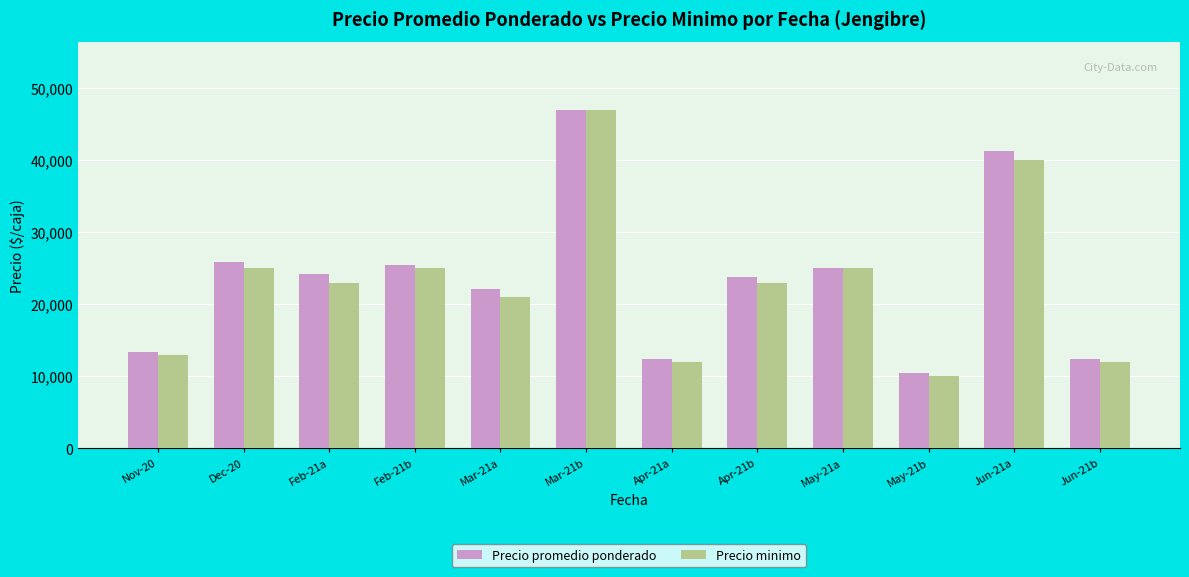

Count the number of categories in the chart.

12